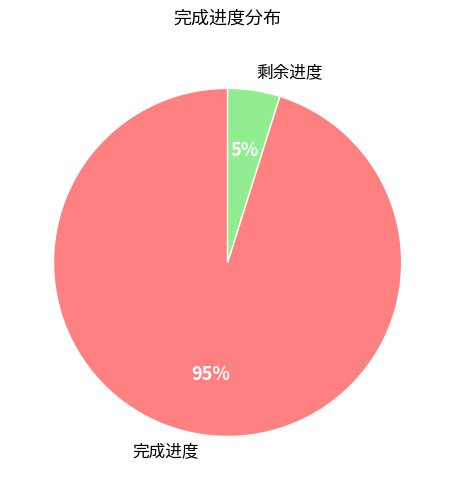

Which has a higher value, 完成进度 or 剩余进度?

完成进度